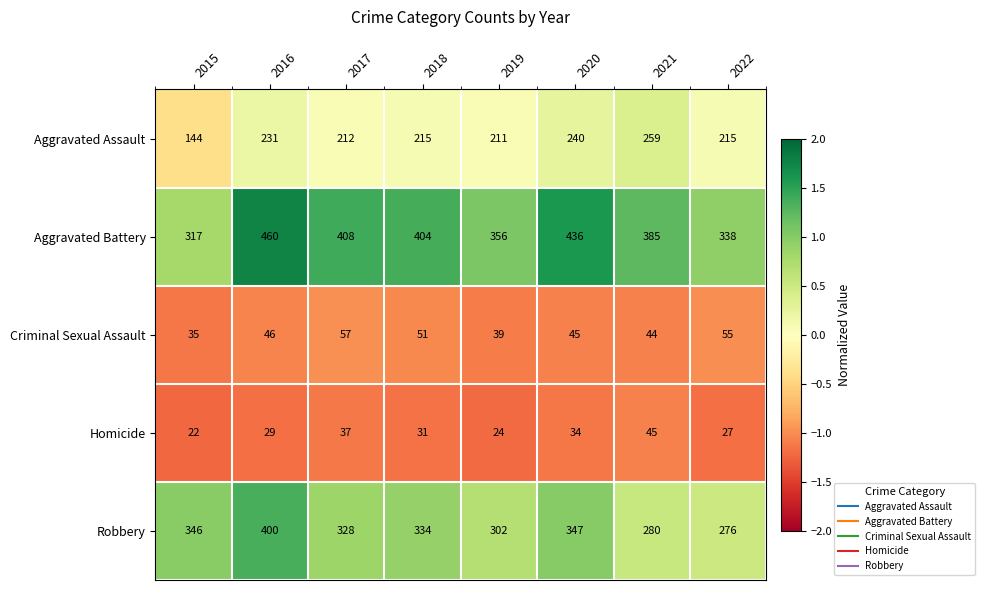

At which label is Criminal Sexual Assault closest to 46?

2016